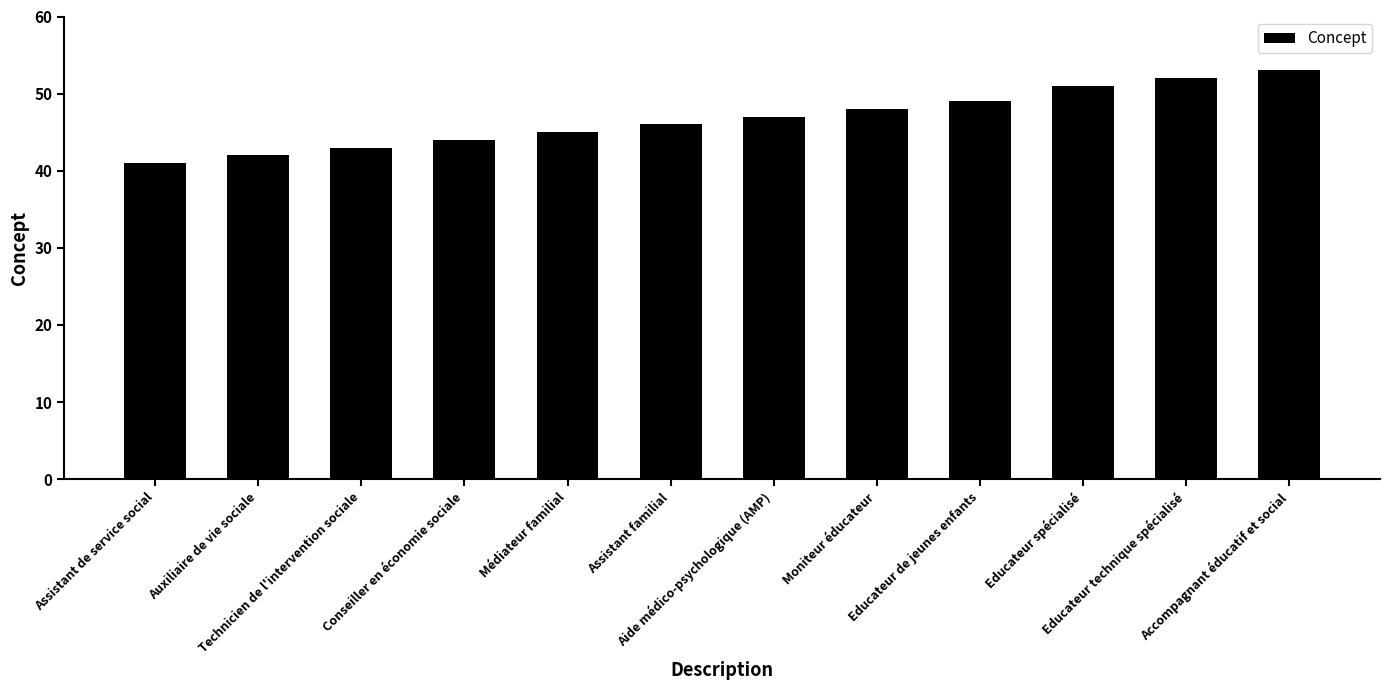

Count the number of categories in the chart.

12